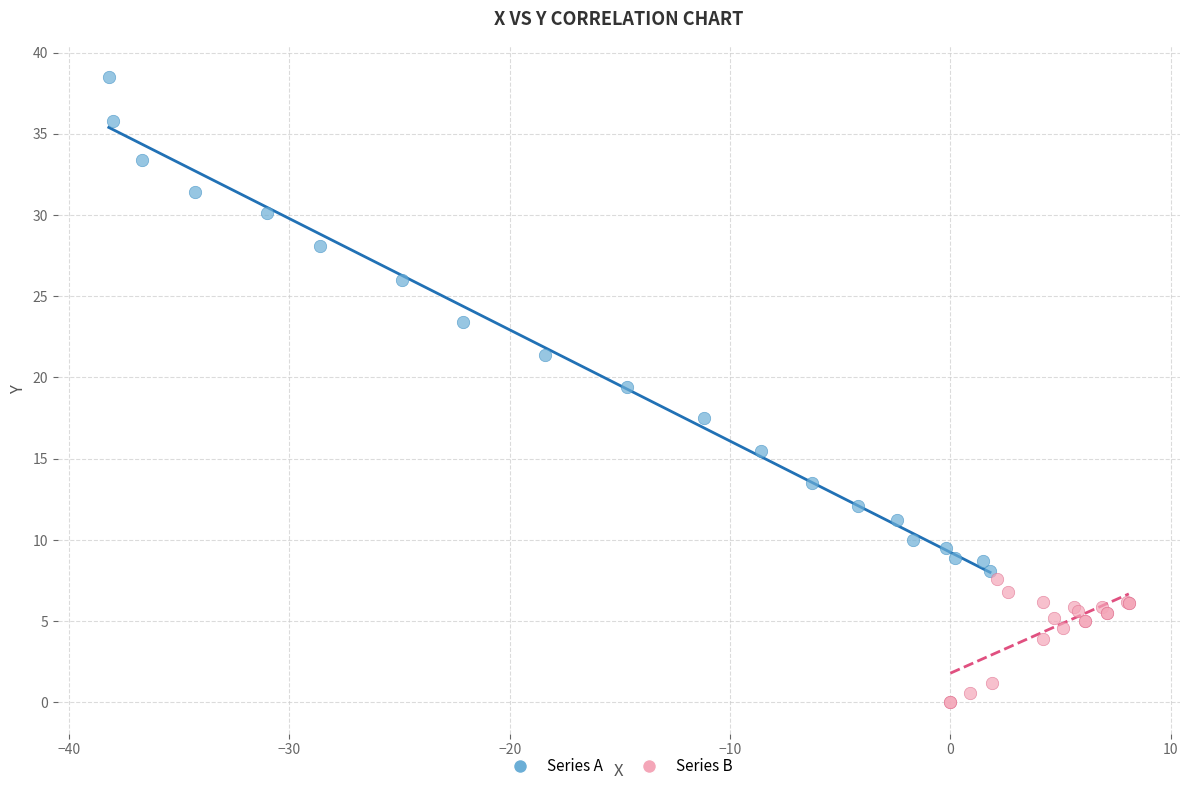

Which series has the largest Y range (max minus min)?

Series A